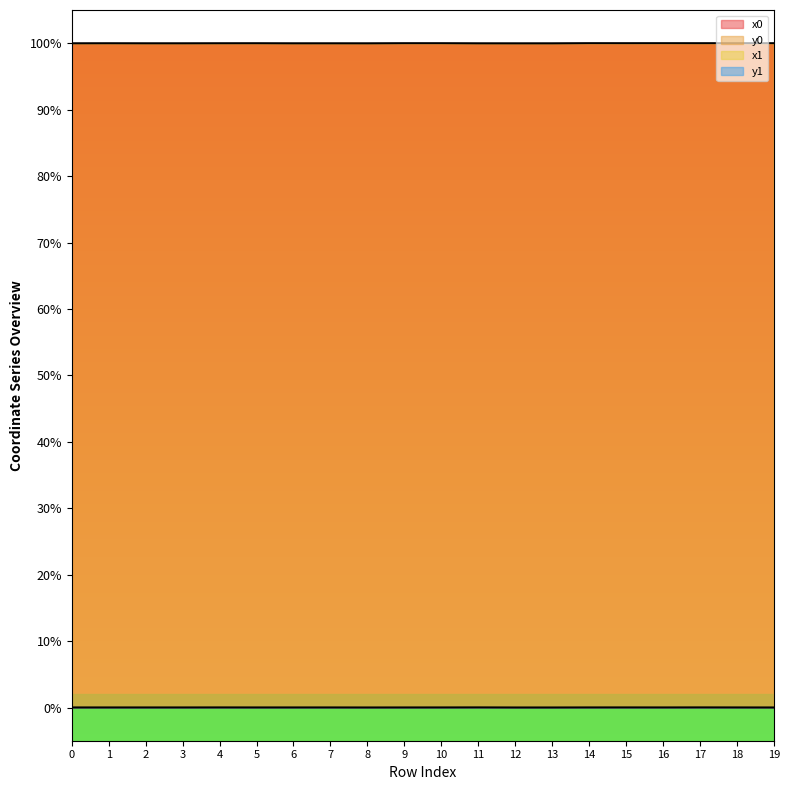

Where is the first local maximum for y0?

2